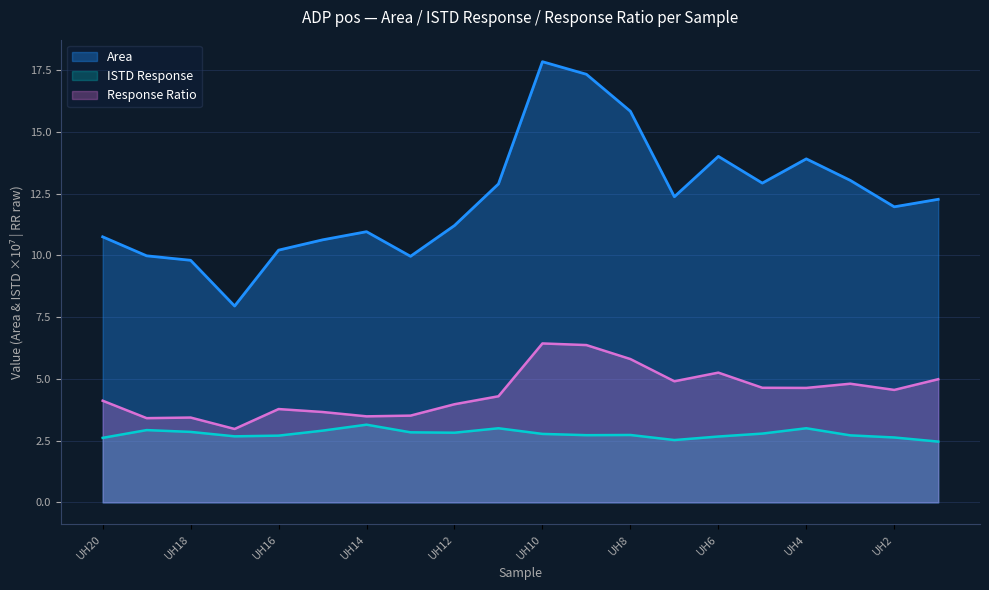

Reading left to right, transcribe all the data shown in this chart.

Response Ratio: 4.1	3.4	3.4	3.0	3.8	3.7	3.5	3.5	4.0	4.3	6.4	6.4	5.8	4.9	5.3	4.6	4.6	4.8	4.6	5.0
ISTD Response: 2.6	2.9	2.9	2.7	2.7	2.9	3.1	2.8	2.8	3.0	2.8	2.7	2.7	2.5	2.7	2.8	3.0	2.7	2.6	2.5
Area: 10.8	10.0	9.8	8.0	10.2	10.6	11.0	10.0	11.2	12.9	17.8	17.3	15.8	12.4	14.0	12.9	13.9	13.0	12.0	12.3